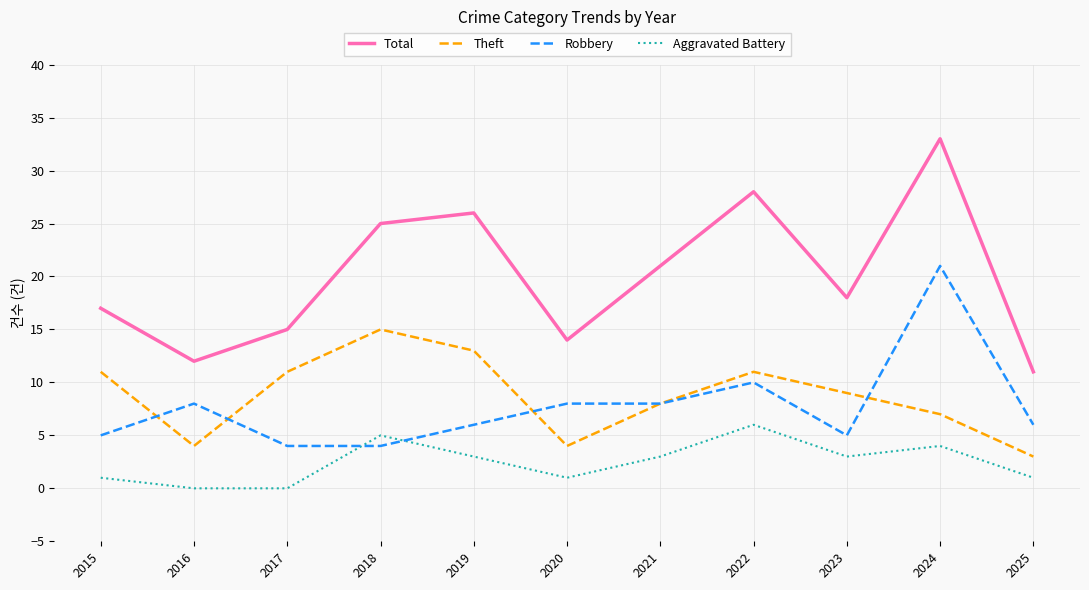

True or false: Aggravated Battery has a value of 3 at 2019.

True